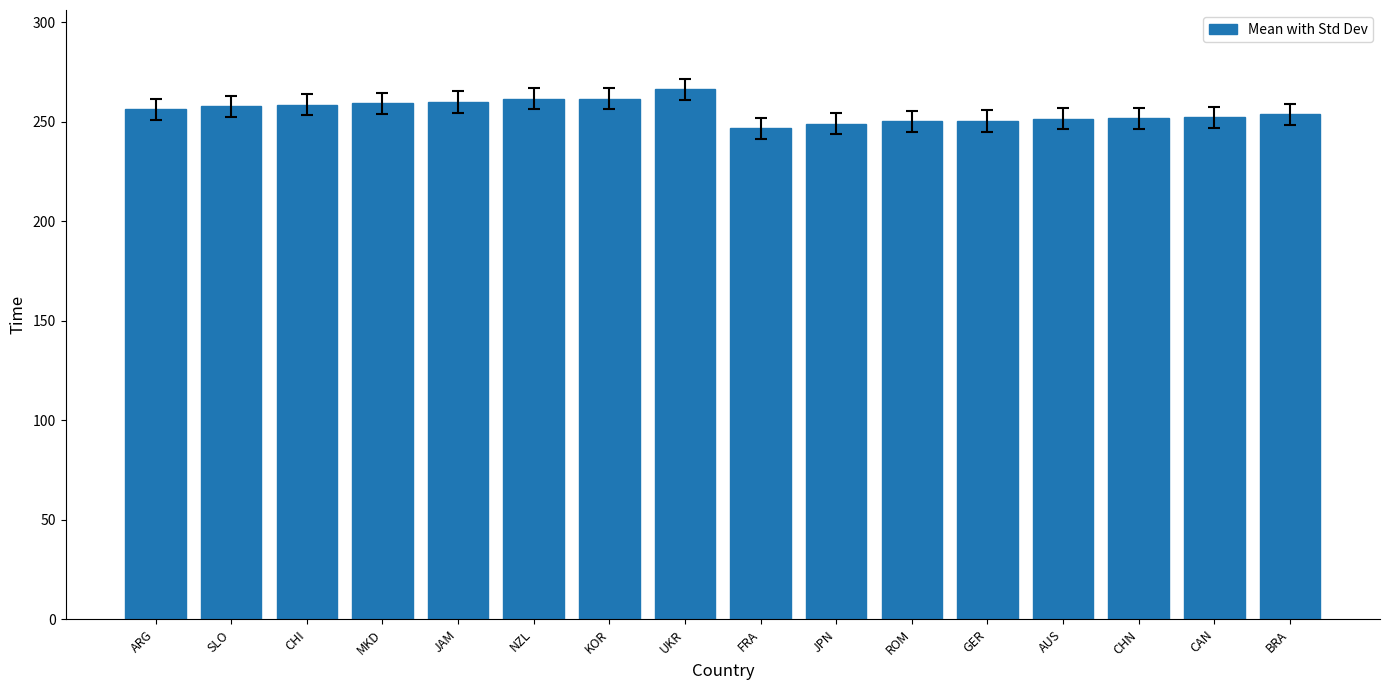

Does the chart contain stacked bars?

No